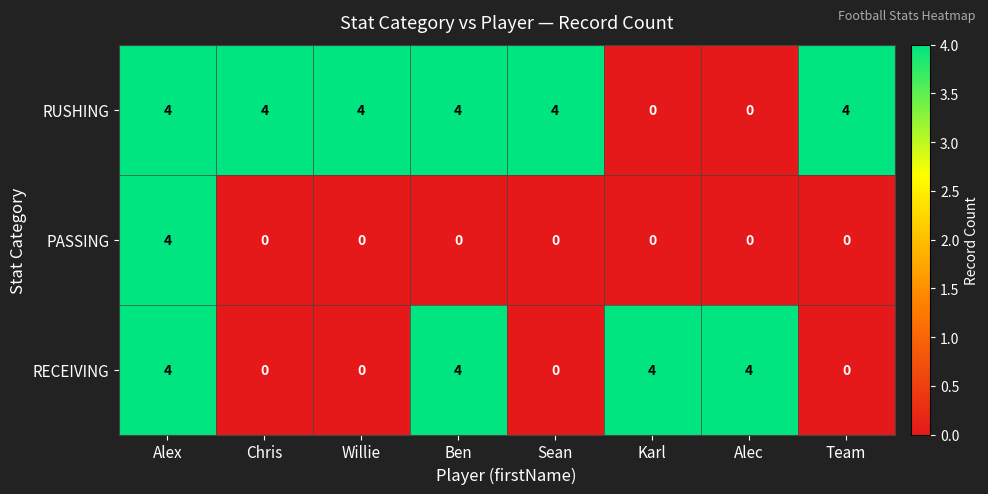

What is the difference between the maximum and second lowest values in the RUSHING series?

4